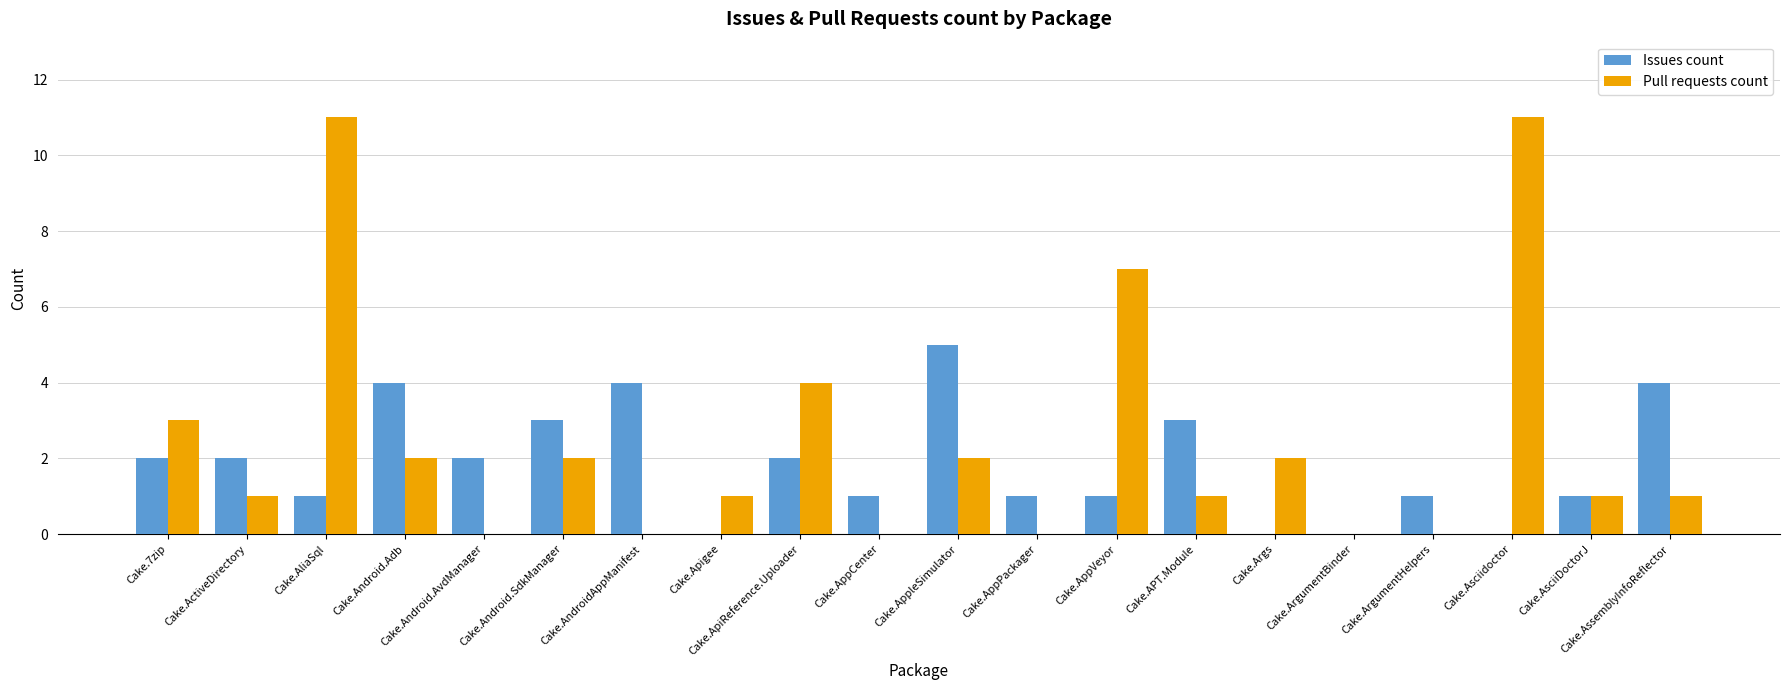

Between Cake.7zip and Cake.AsciiDoctorJ, which series saw the biggest shift?

Pull requests count